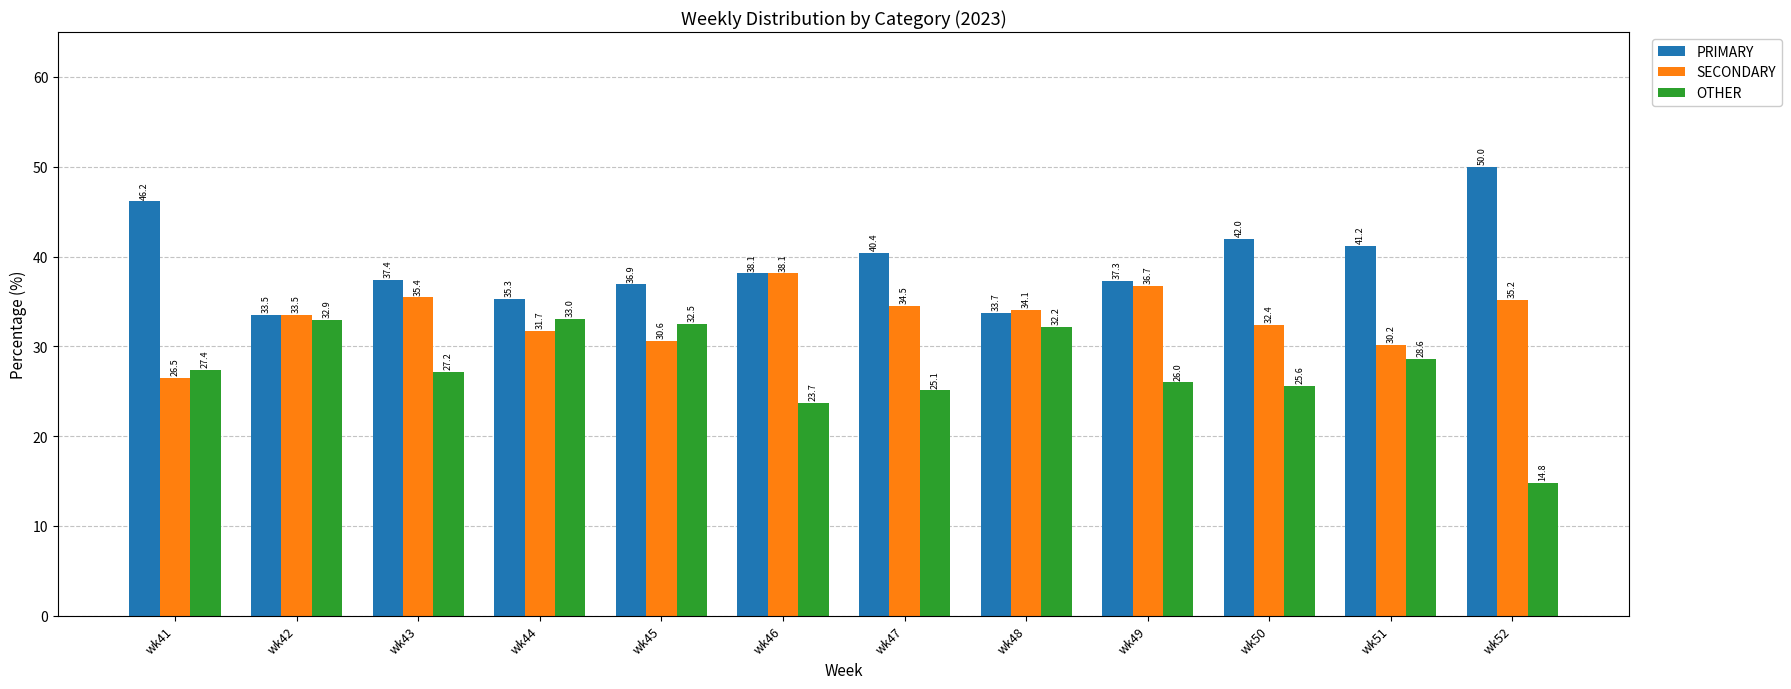

What is the difference between the PRIMARY values at wk42 and wk51?

7.7